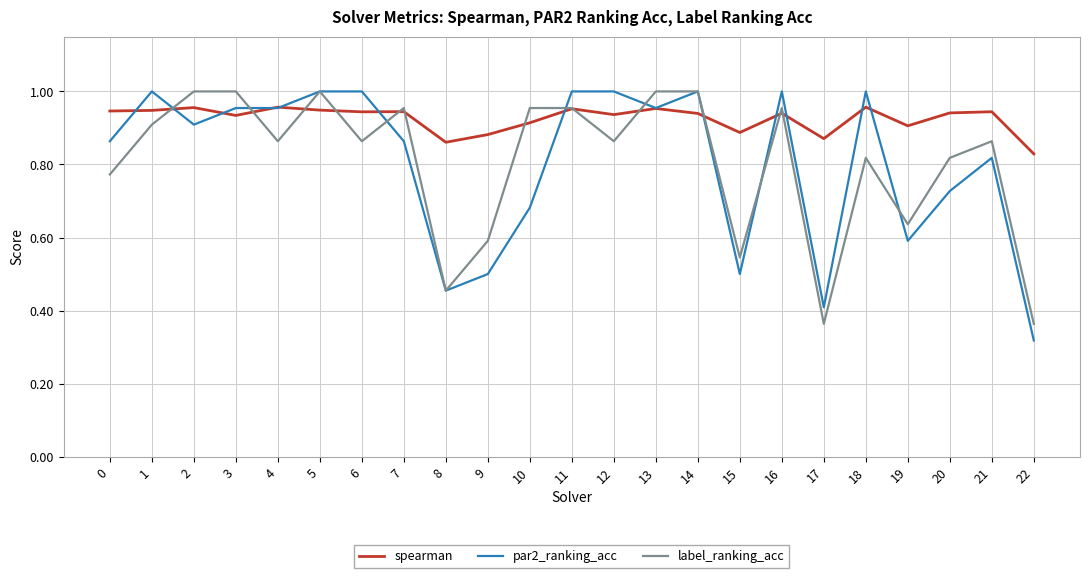

At which label does par2_ranking_acc reach its minimum?

22